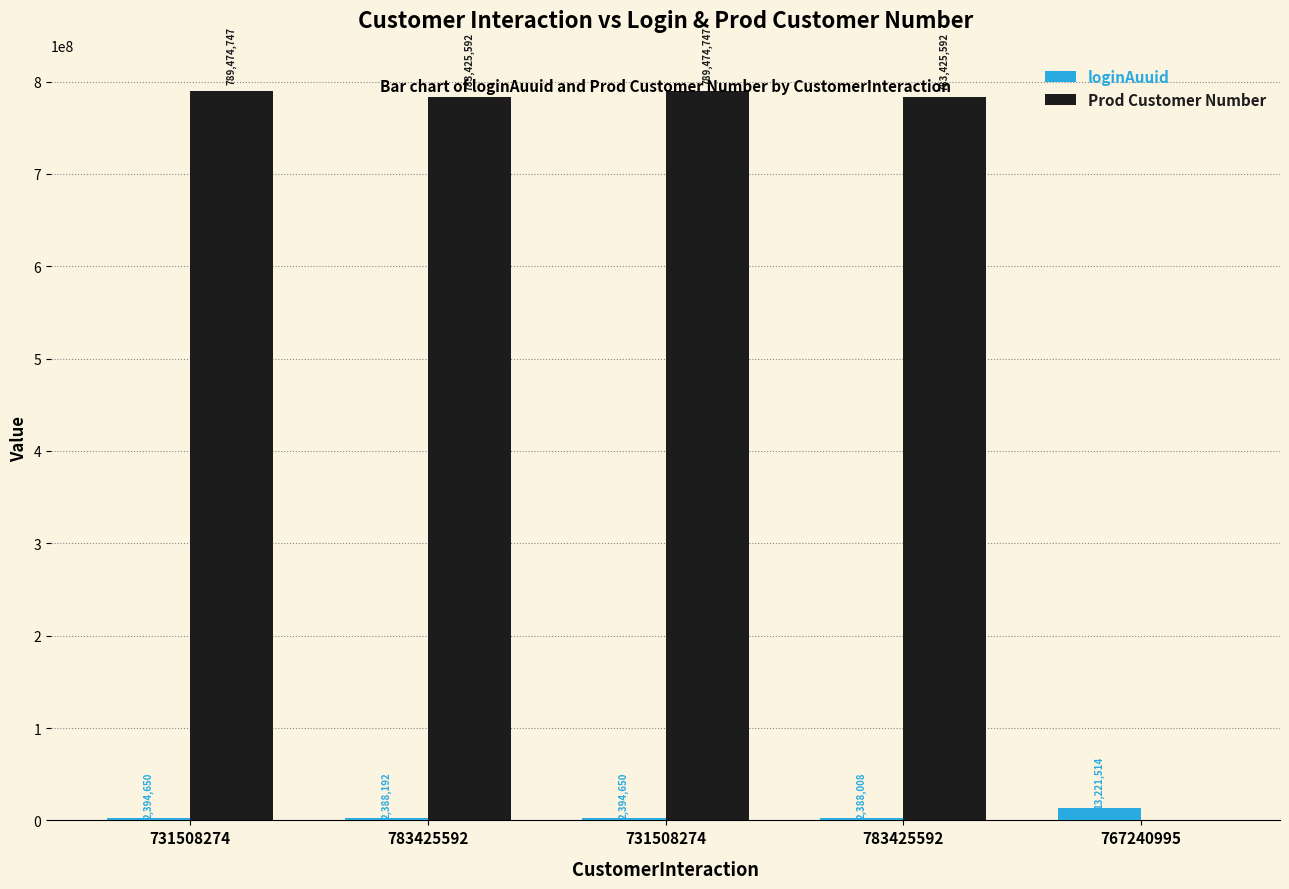

How many series are shown in this chart?

2